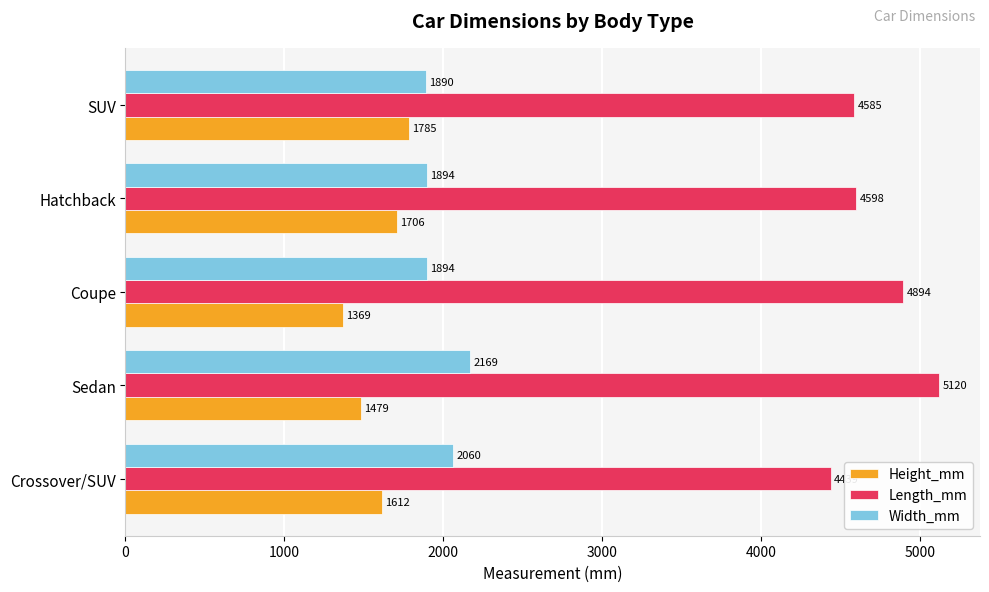

Which category has the highest value across all series?

Sedan